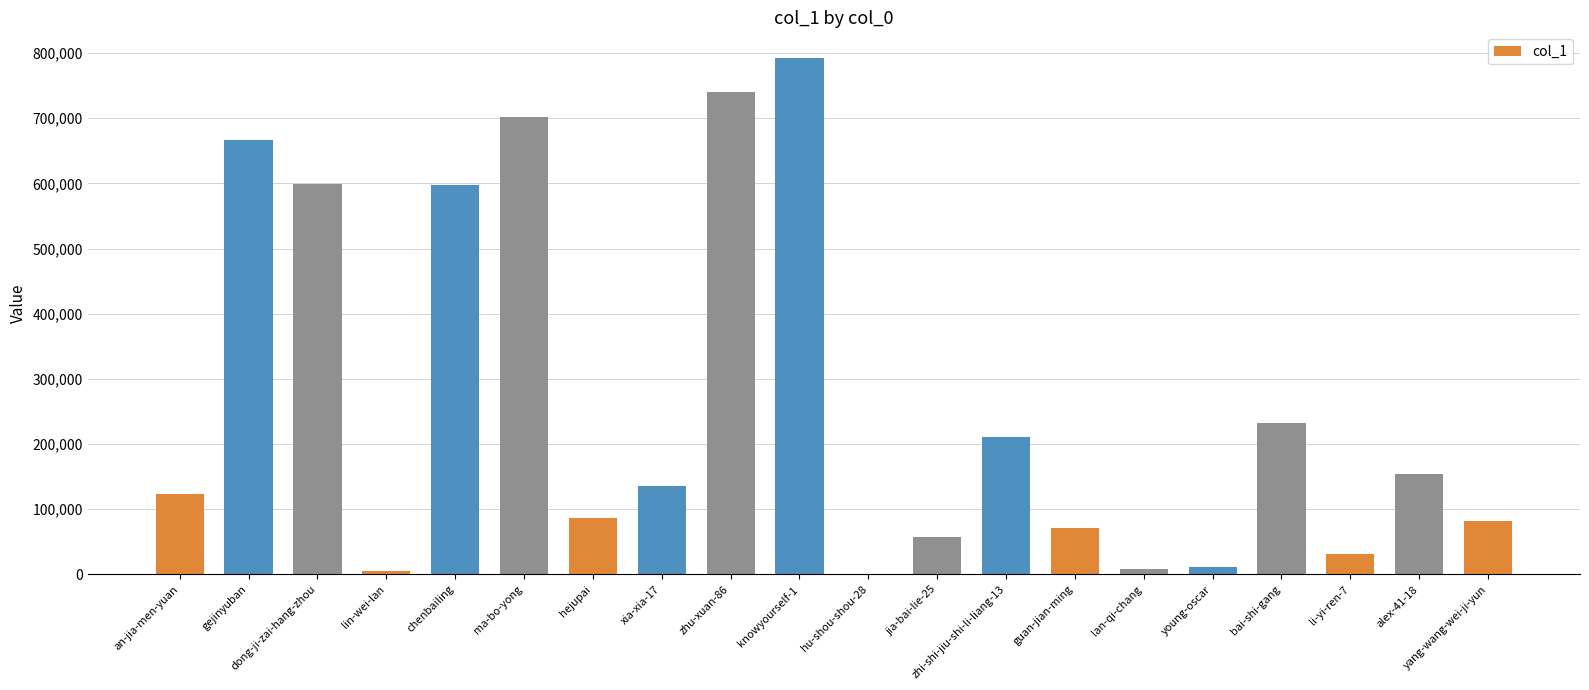

Between dong-ji-zai-hang-zhou and li-yi-ren-7, which is larger?

dong-ji-zai-hang-zhou